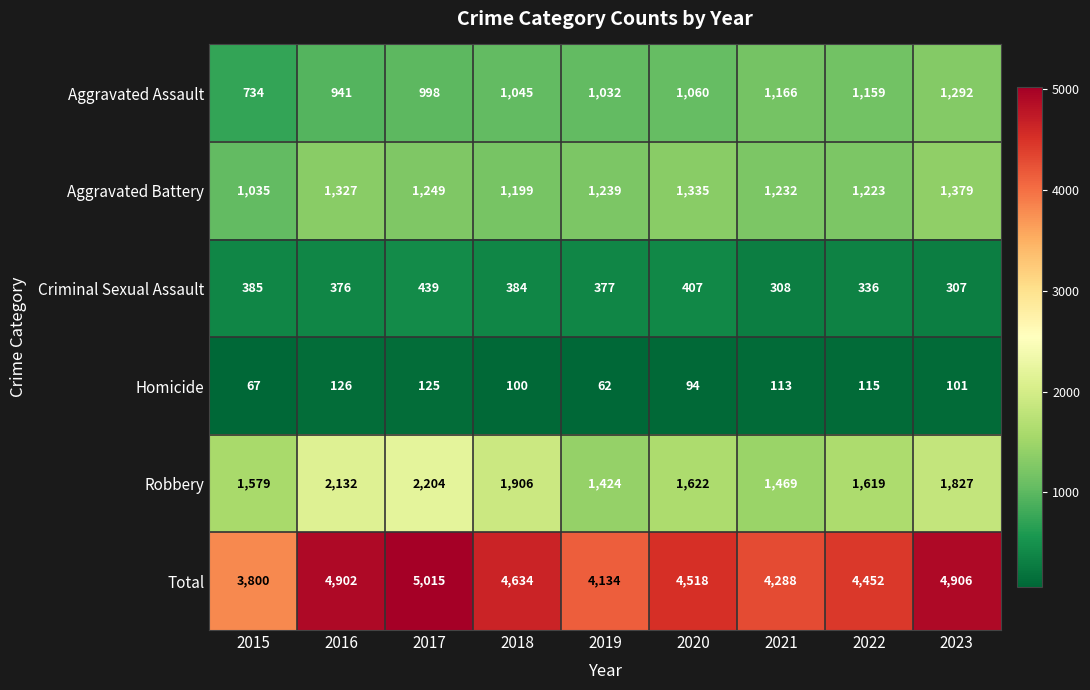

Which series changed the most between 2016 and 2022?

Robbery